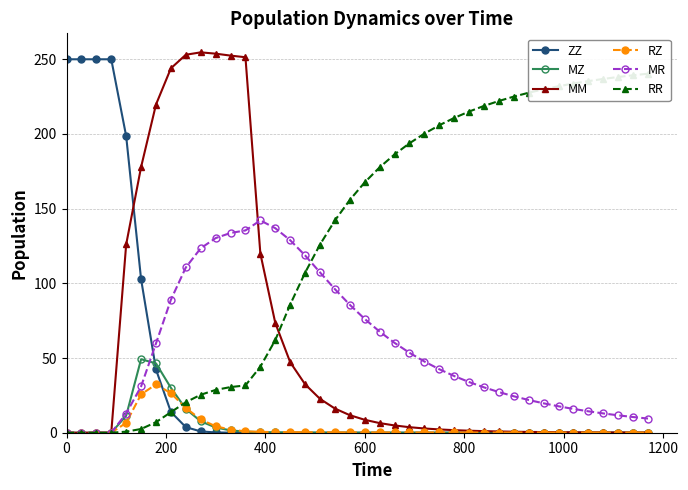

How many times do MM and RR cross each other?

1